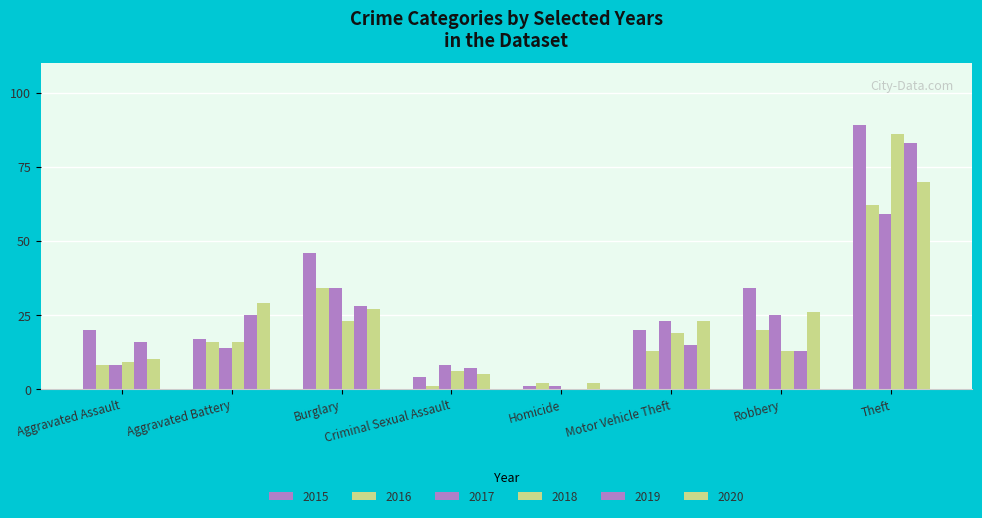

At which category does the chart reach its peak across all series?

Theft